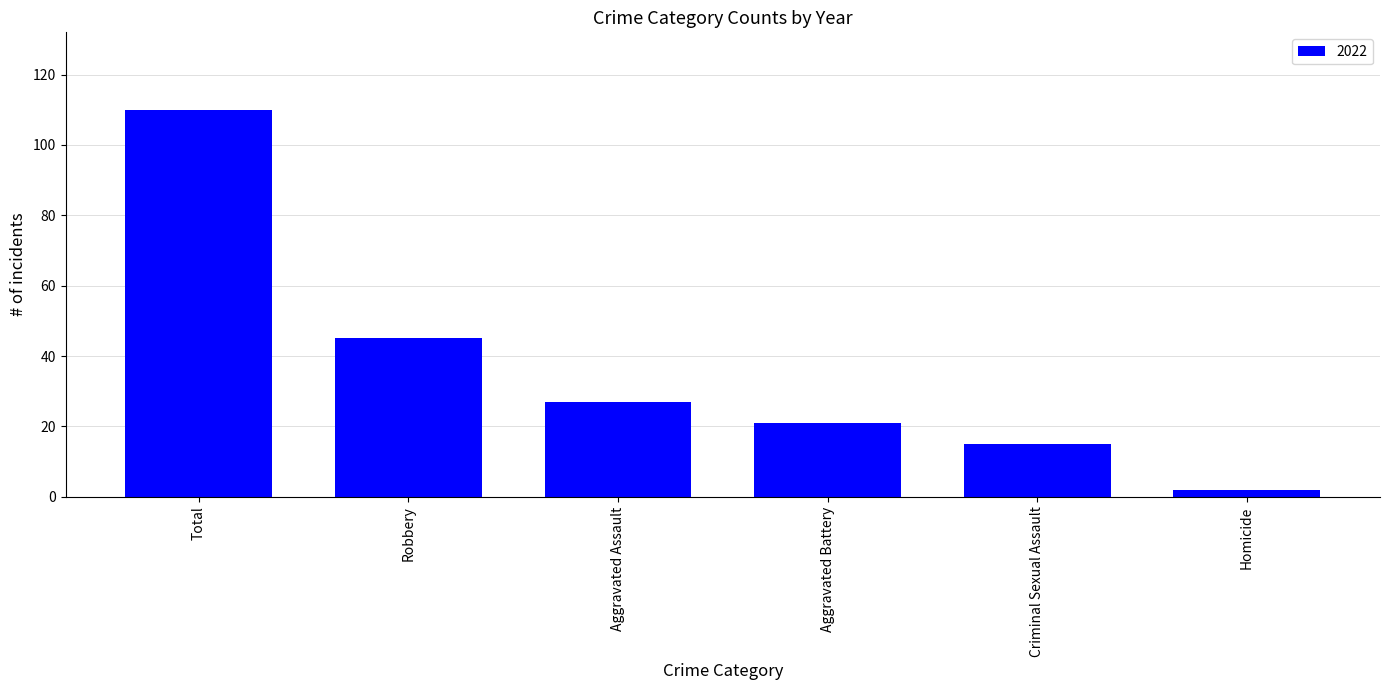

Reading left to right, what are all the values shown in this chart?

110	45	27	21	15	2